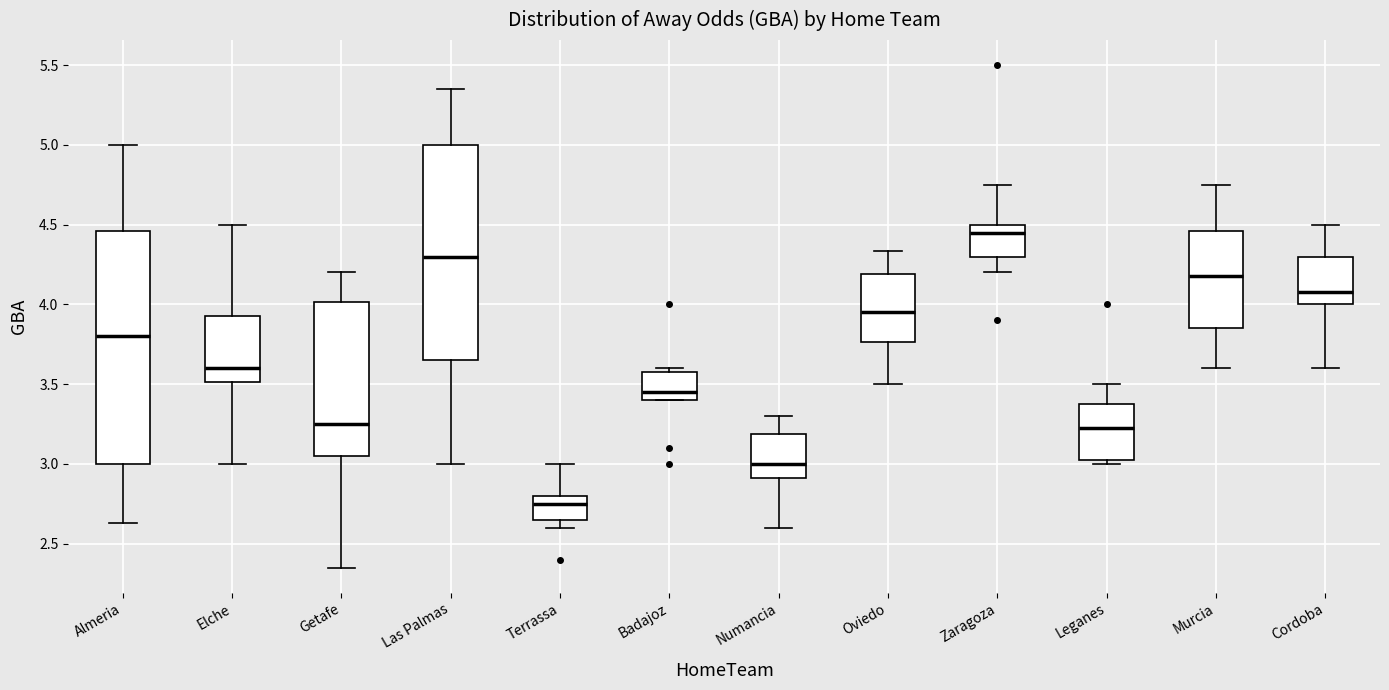

Where does the upper whisker of the box for Leganes end on the y-axis? The values are not printed on the chart, so give them approximately, as read against the axis.

3.50